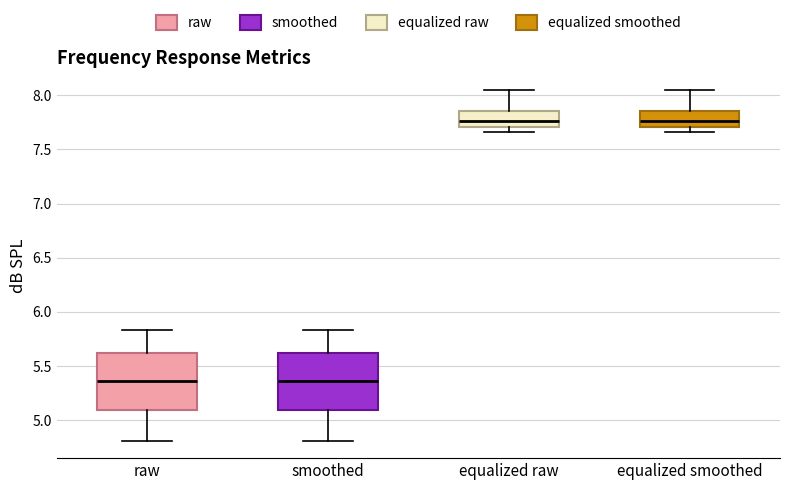

Where does the median line of the box for raw sit on the y-axis? The values are not printed on the chart, so give them approximately, as read against the axis.

5.35